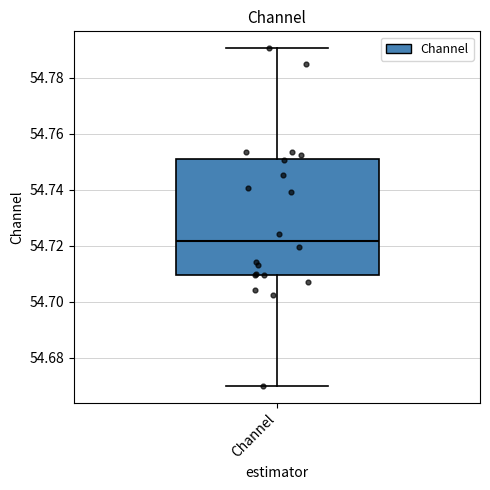

Read this box plot against the y-axis: the position of the median line, the range covered by the box, and the ends of both whiskers. The values are not printed on the chart, so give them approximately, as read against the axis.

median 54.722, box 54.710 to 54.750, whiskers 54.670 to 54.790